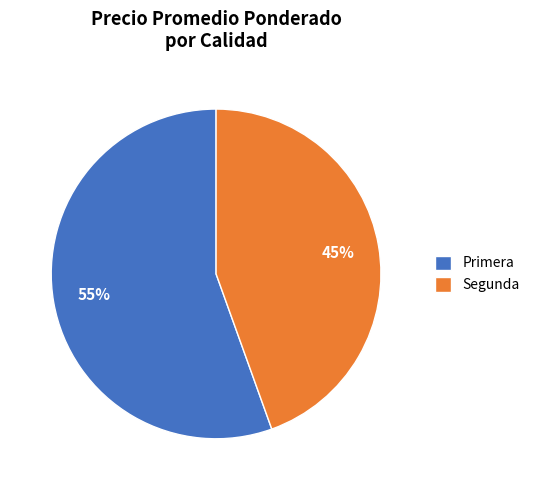

What is the smallest slice in the pie chart?

Segunda